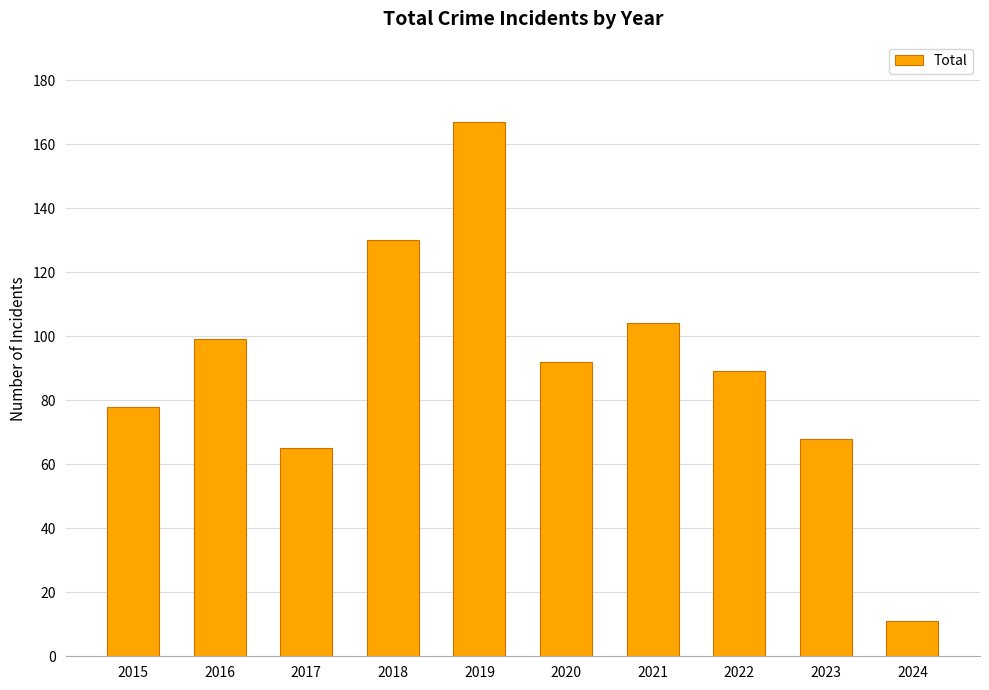

Is it true that the value at 2015 is 78?

True